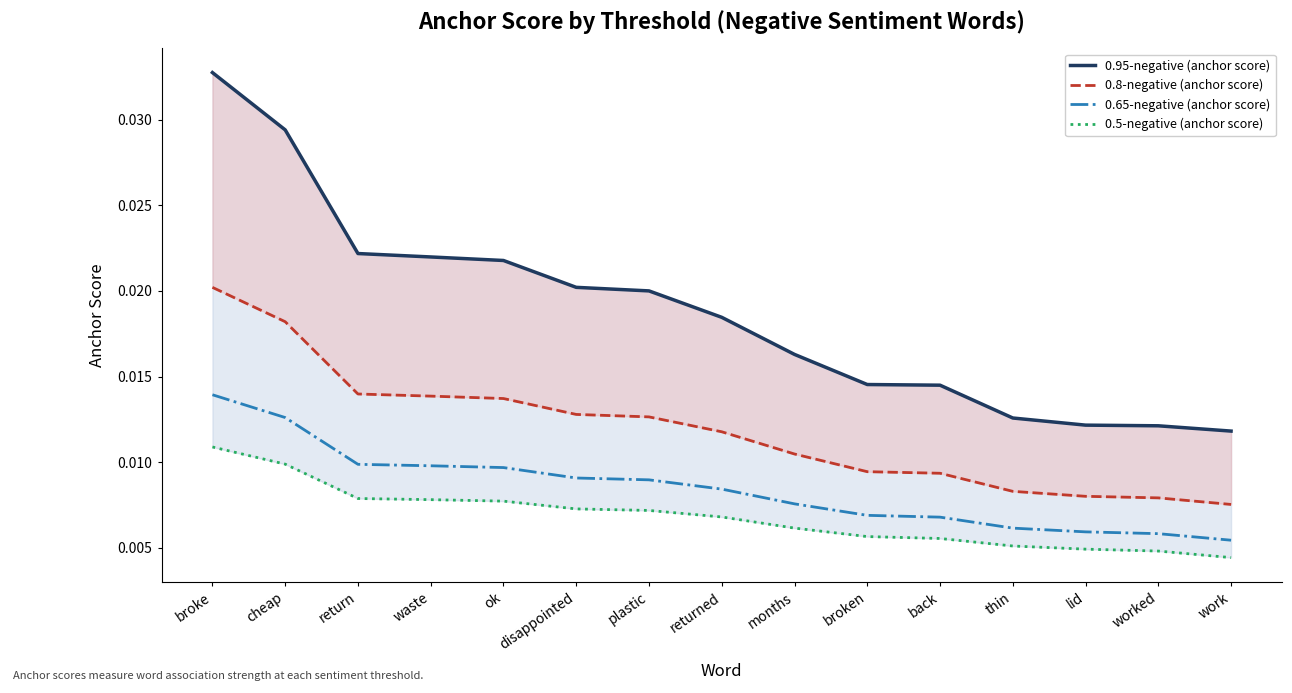

The value of 0.95-negative (anchor score) at waste is 0.0. True or false?

False